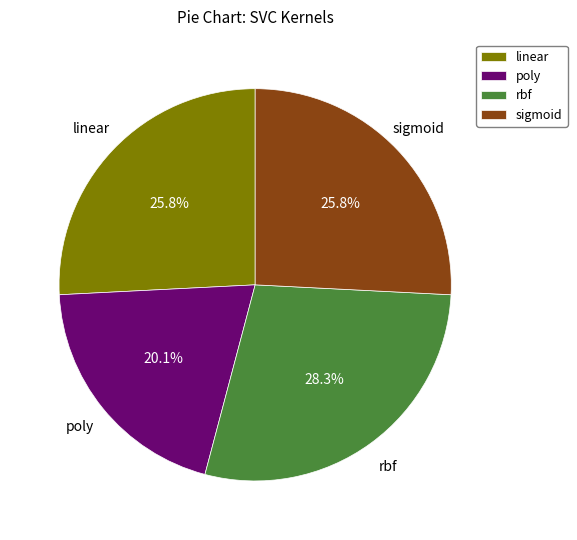

Is it true that rbf is 28% of the pie?

True